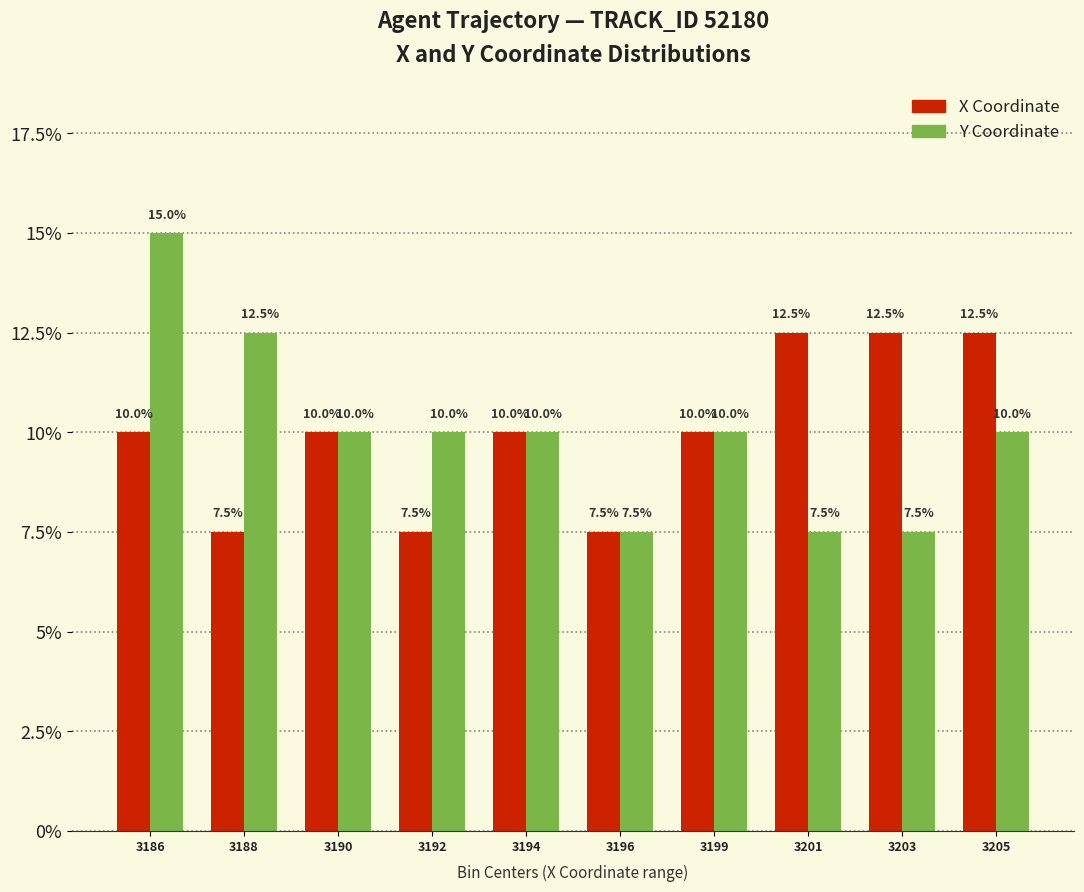

Reading left to right, what are all the values shown in this chart?

X Coordinate: 3186=10.0	3188=7.5	3190=10.0	3192=7.5	3194=10.0	3196=7.5	3199=10.0	3201=12.5	3203=12.5	3205=12.5
Y Coordinate: 3186=15.0	3188=12.5	3190=10.0	3192=10.0	3194=10.0	3196=7.5	3199=10.0	3201=7.5	3203=7.5	3205=10.0